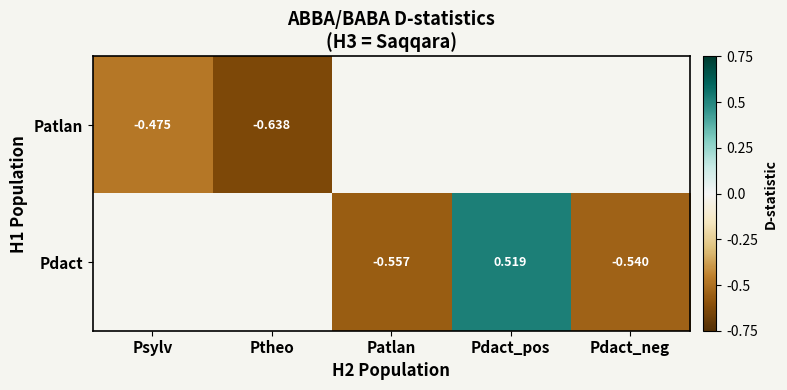

What is the smallest value displayed?

-0.6